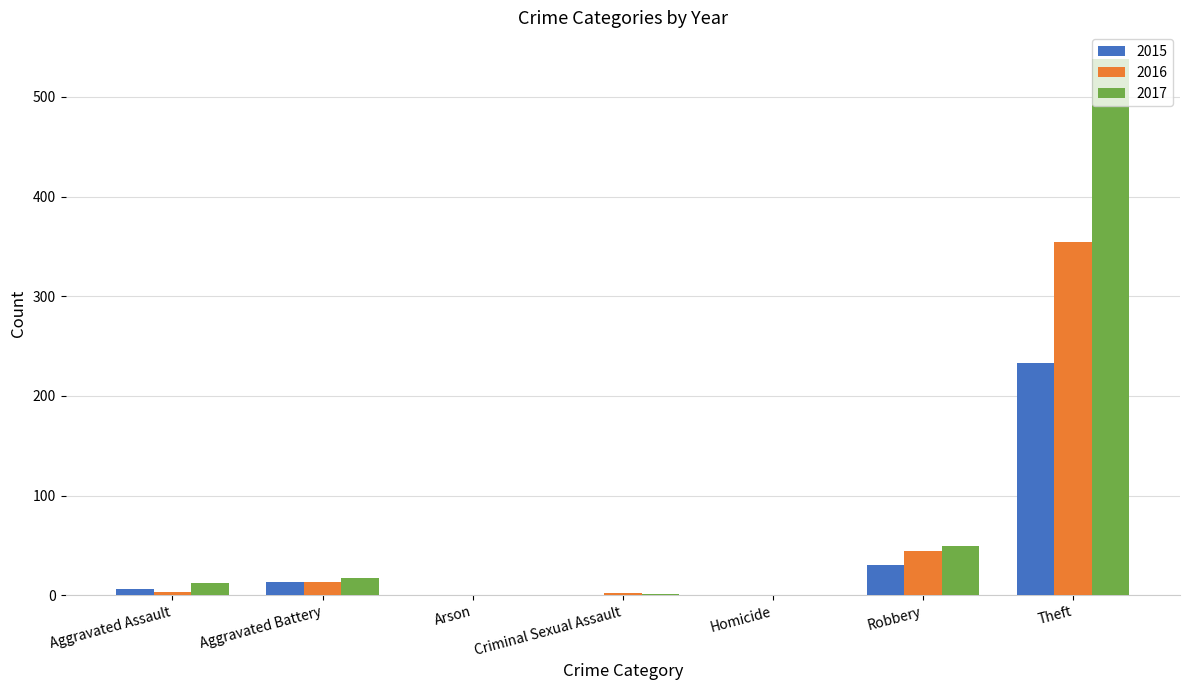

Where is 2015 nearest to the value 116?

Robbery